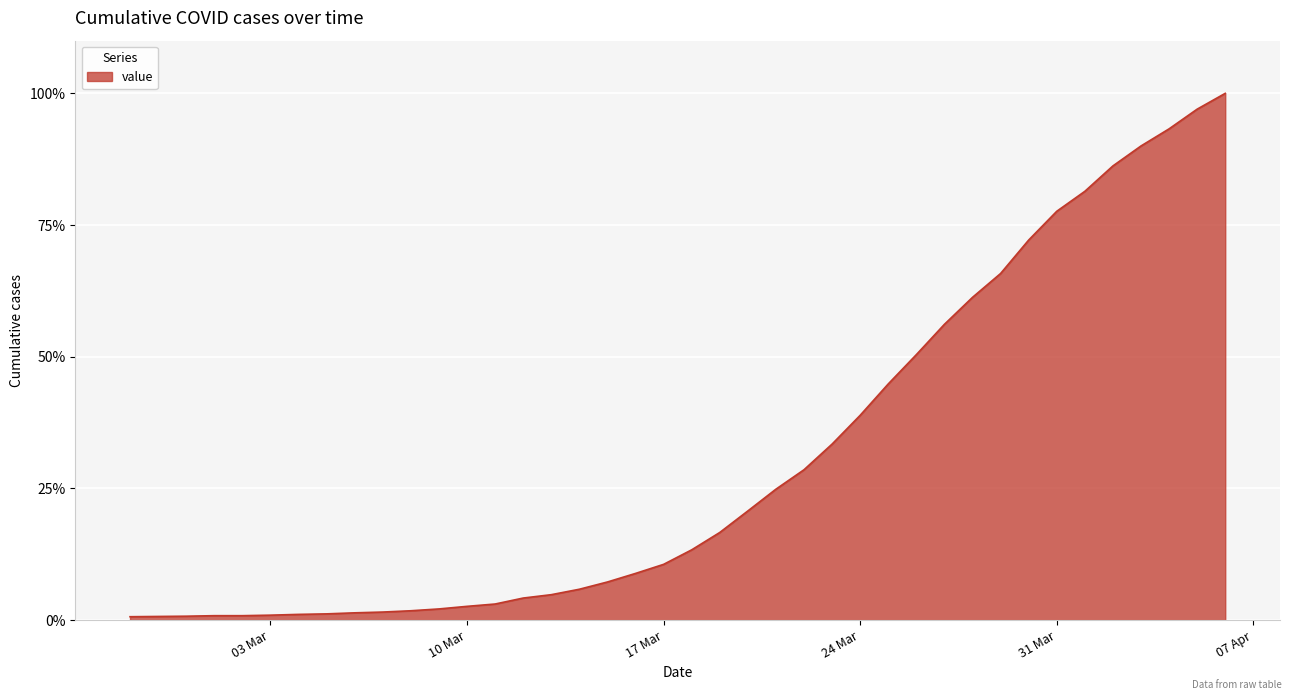

What is the difference between the maximum and minimum values?

99.4